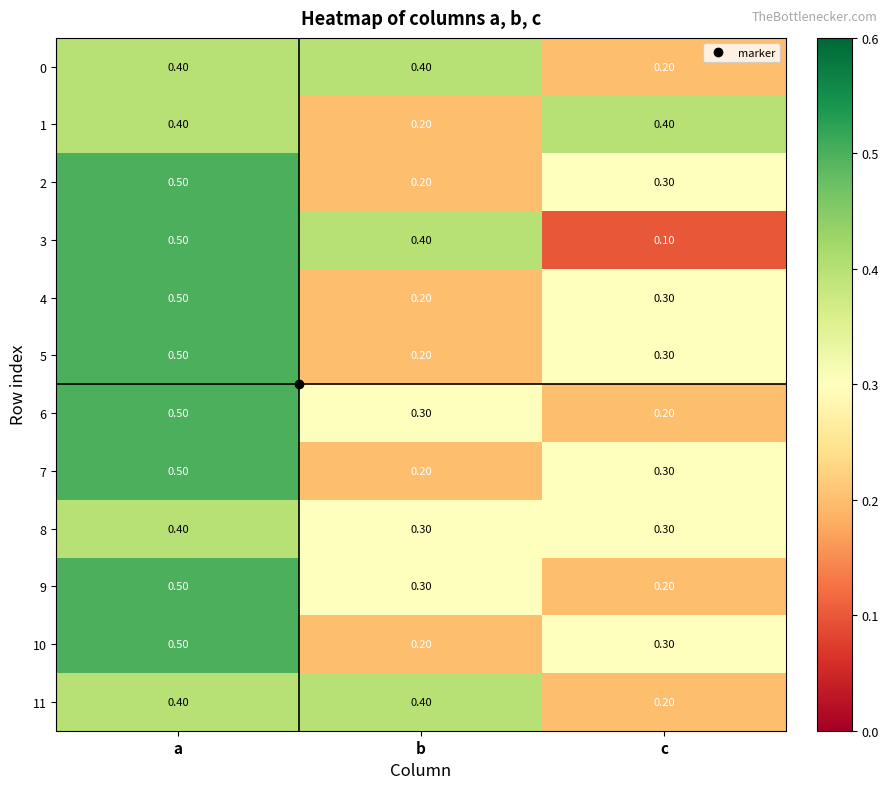

What is the sum of the 4 values at c and b?

0.5